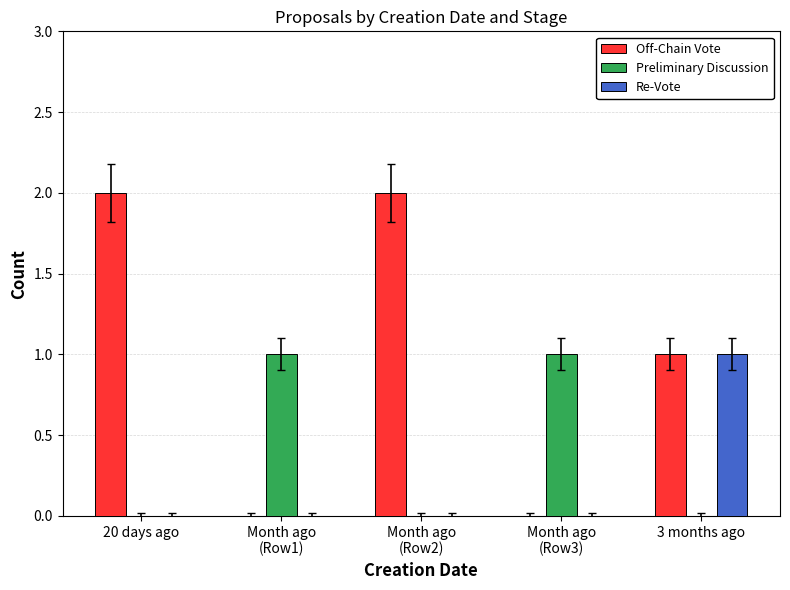

Which category has the highest value in the Re-Vote series?

3 months ago